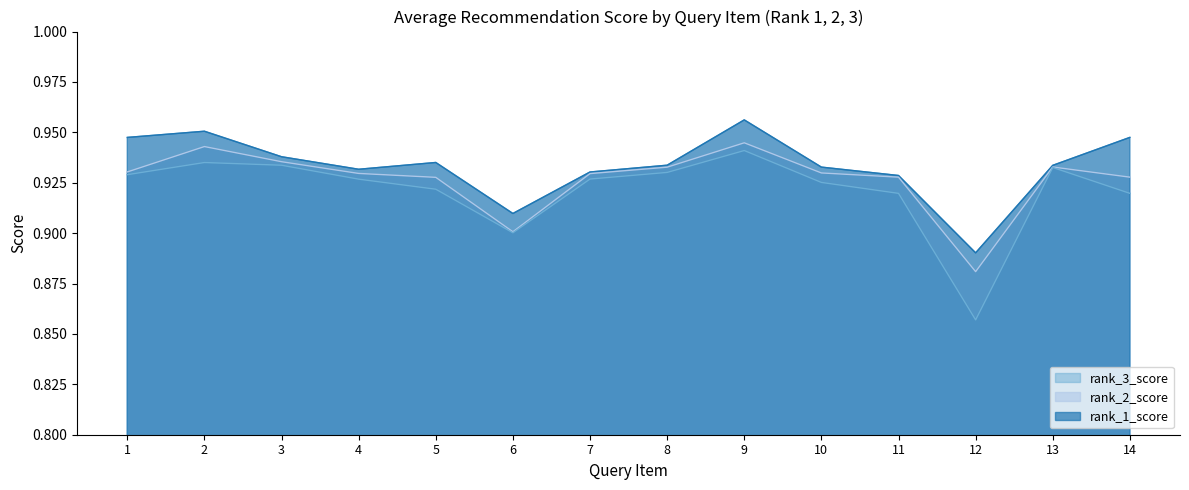

How many distinct data groups are displayed?

3